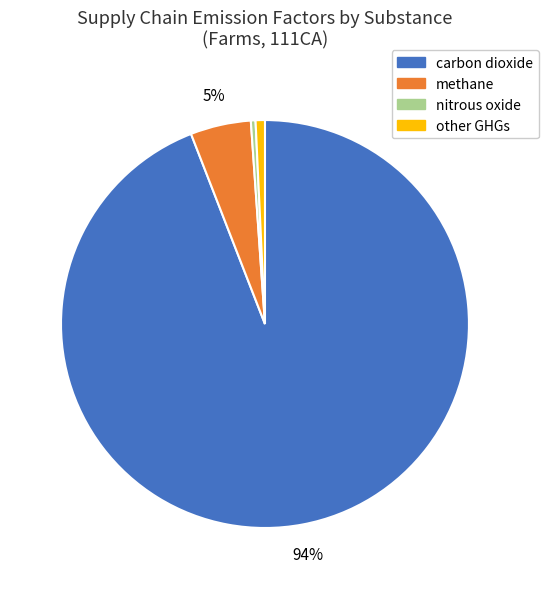

The carbon dioxide slice represents 99% of the pie. True or false?

False